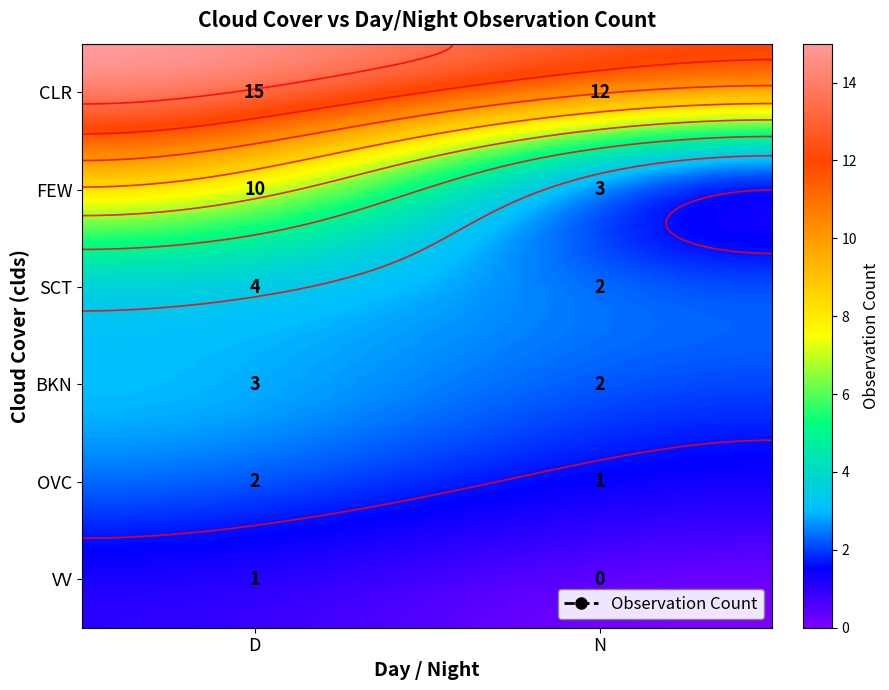

What is the difference between the maximum and minimum values in the VV series?

1